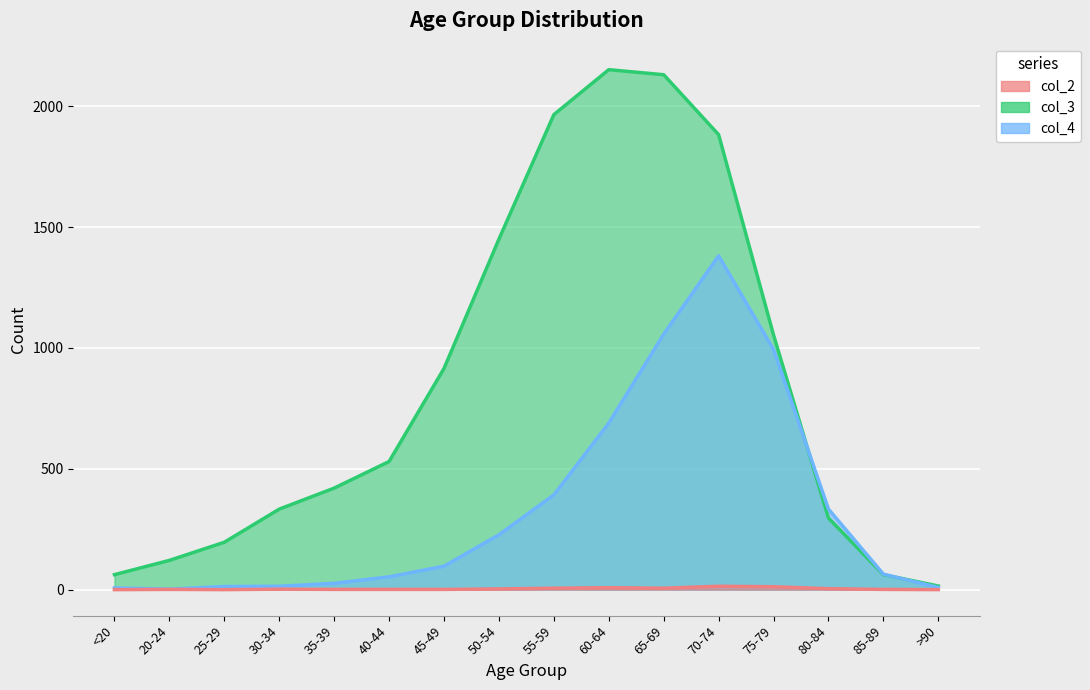

At 60-64, list the series in order from smallest to largest.

col_2, col_4, col_3